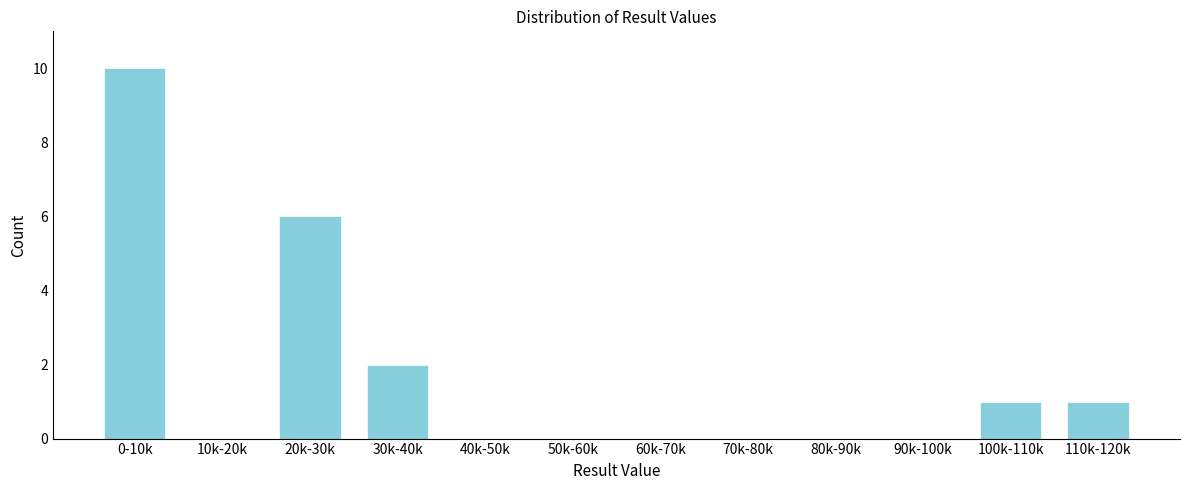

Reading left to right, extract all data points from this chart.

0-10k=10	10k-20k=0	20k-30k=6	30k-40k=2	40k-50k=0	50k-60k=0	60k-70k=0	70k-80k=0	80k-90k=0	90k-100k=0	100k-110k=1	110k-120k=1